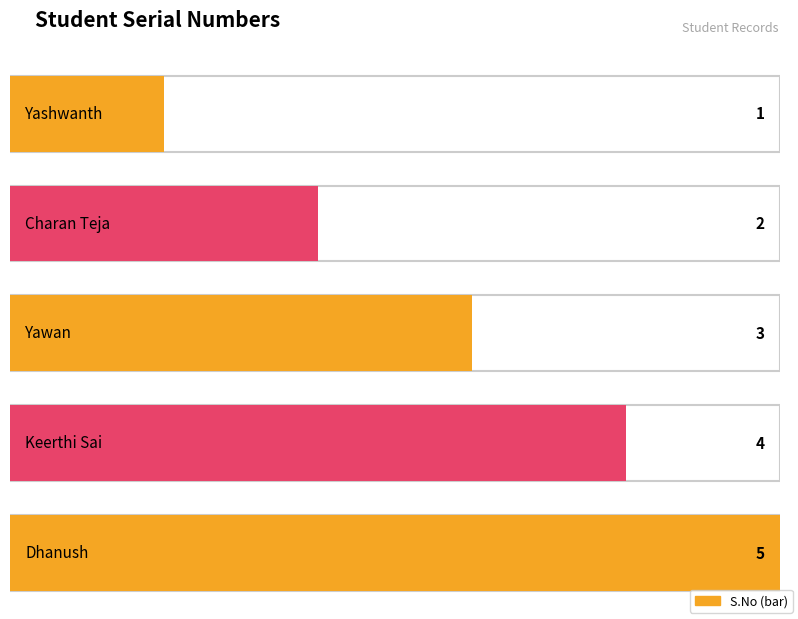

Is it true that the value at Dhanush is 9?

False